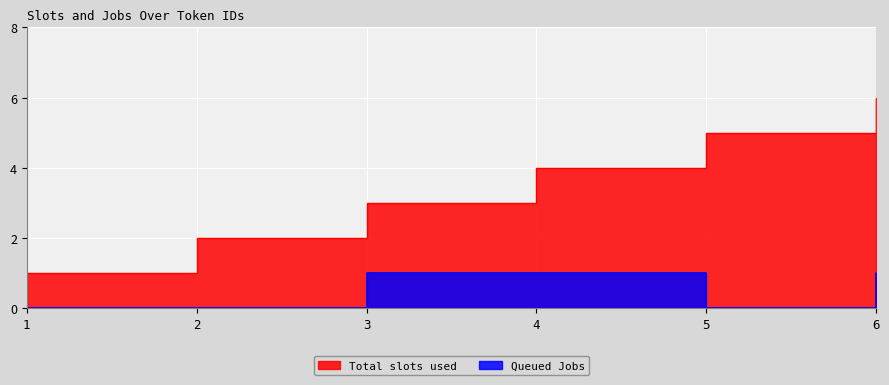

What is the spread (max minus min) of values at 3?

2